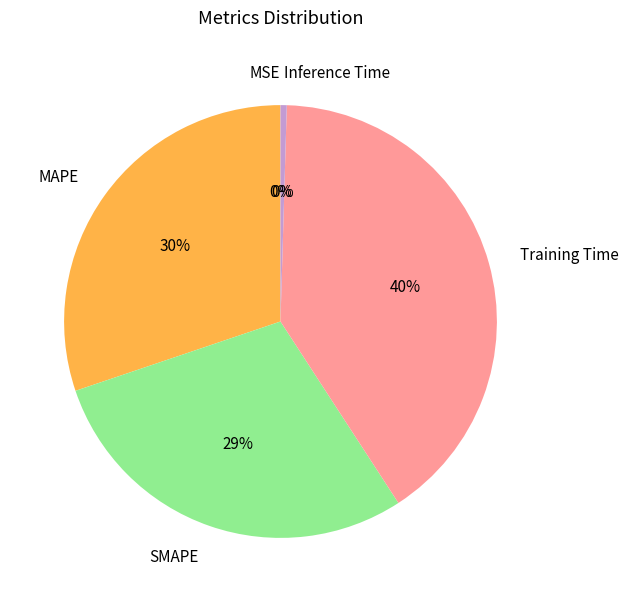

Which category has the biggest portion of the pie?

Training Time